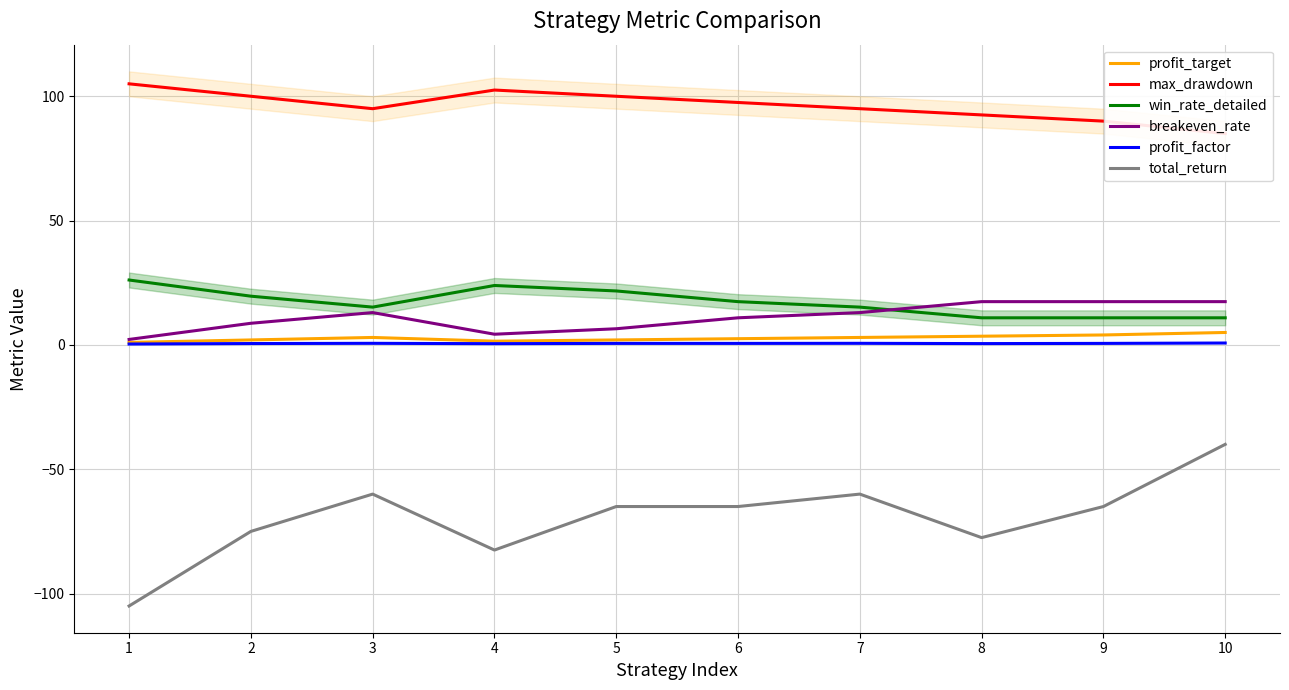

What is the value of the profit_target point at the 3rd from the left?

3.0